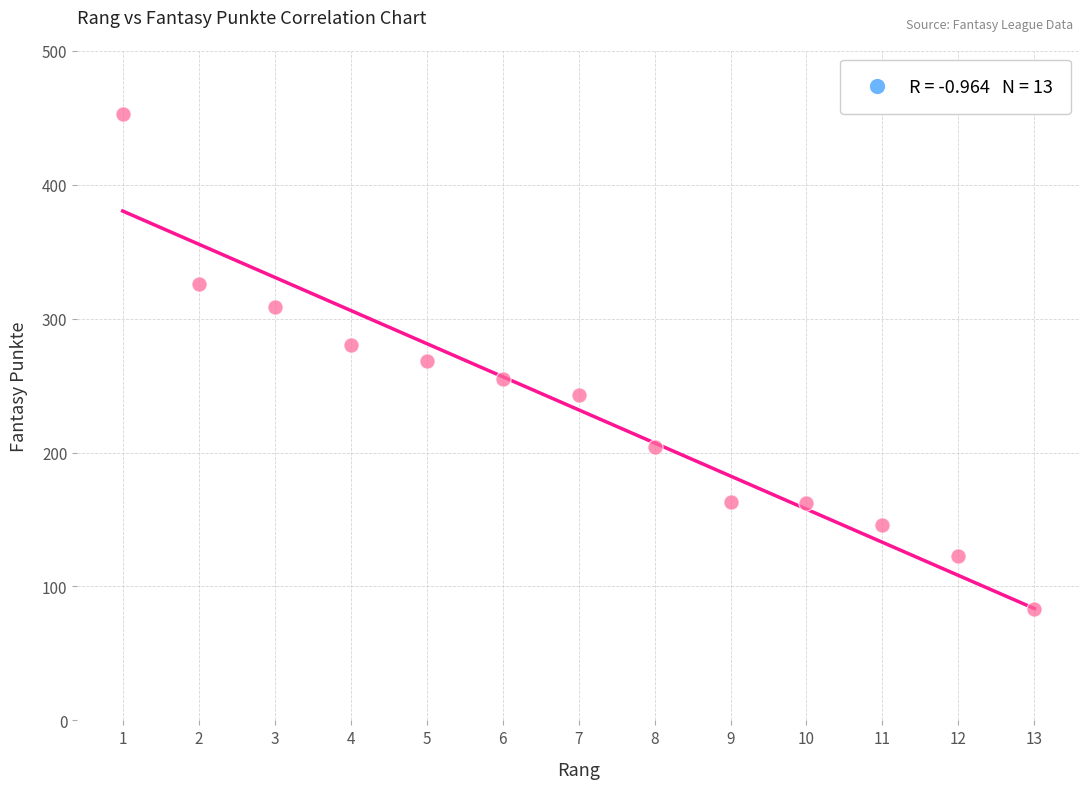

What is the range of Y values (max minus min)?

370